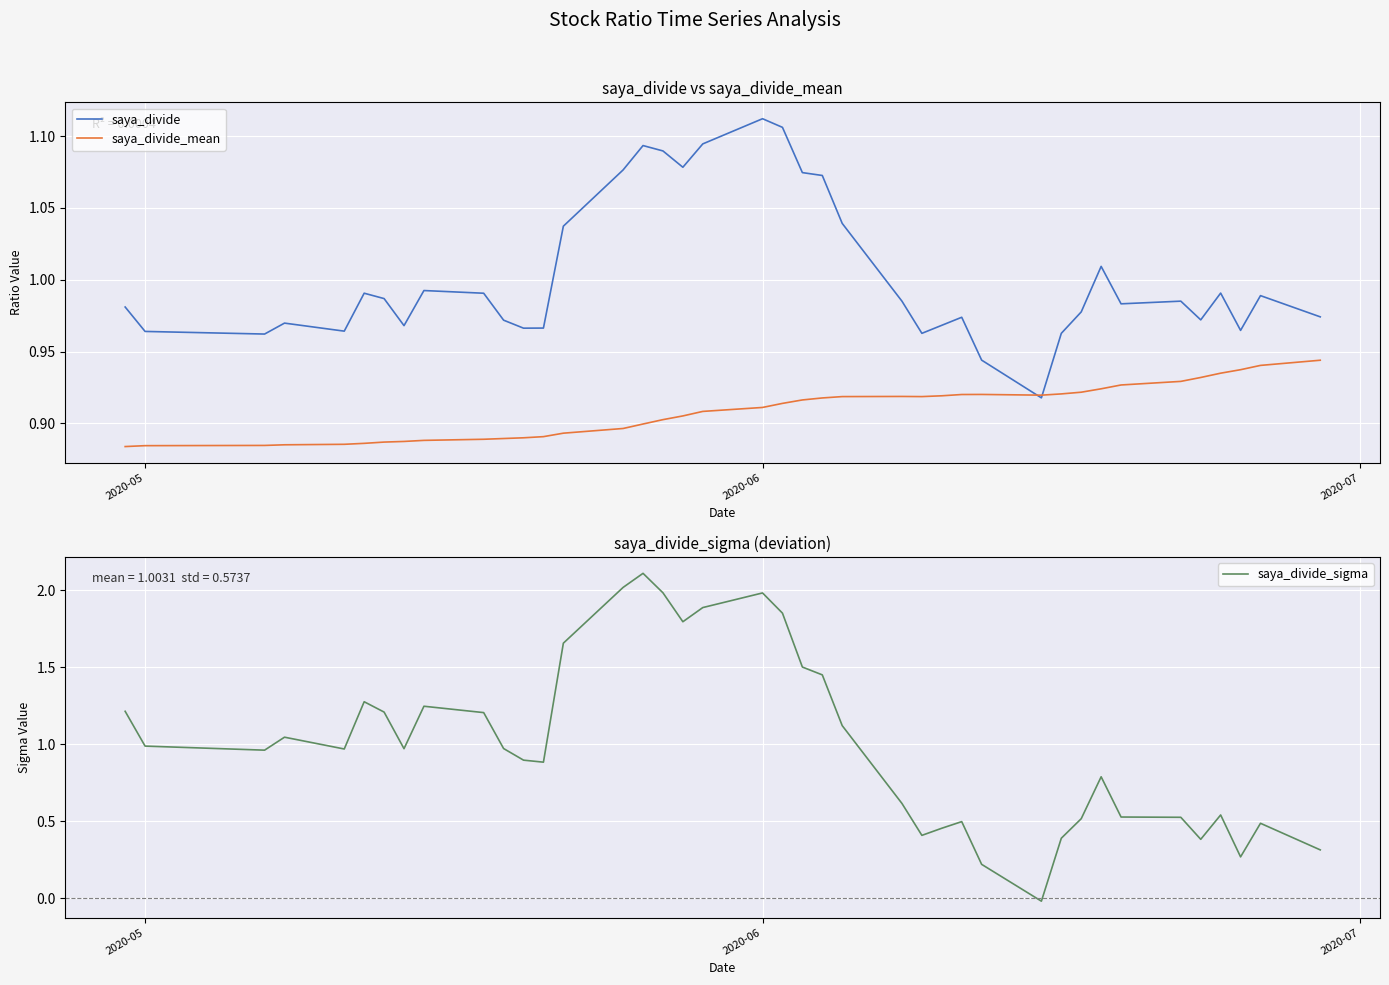

Which series ends up on top after the final intersection of saya_divide_sigma and saya_divide?

saya_divide